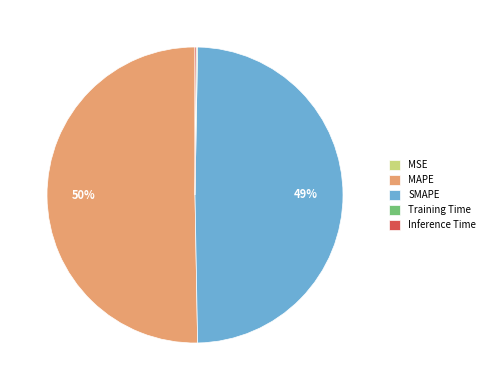

Which slice is the largest?

MAPE